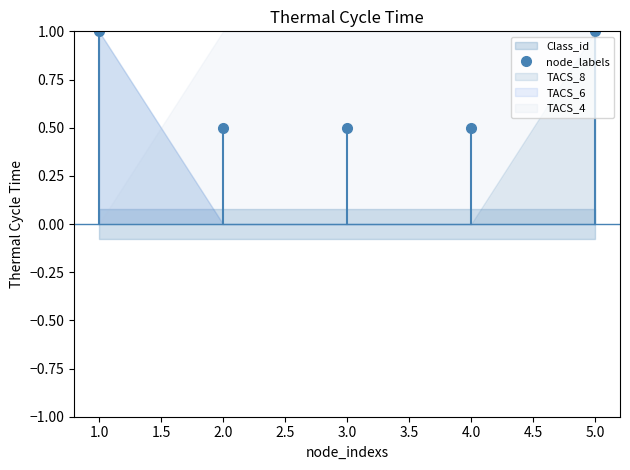

True or false: node_labels has a value of 1.7 at 5.0.

False